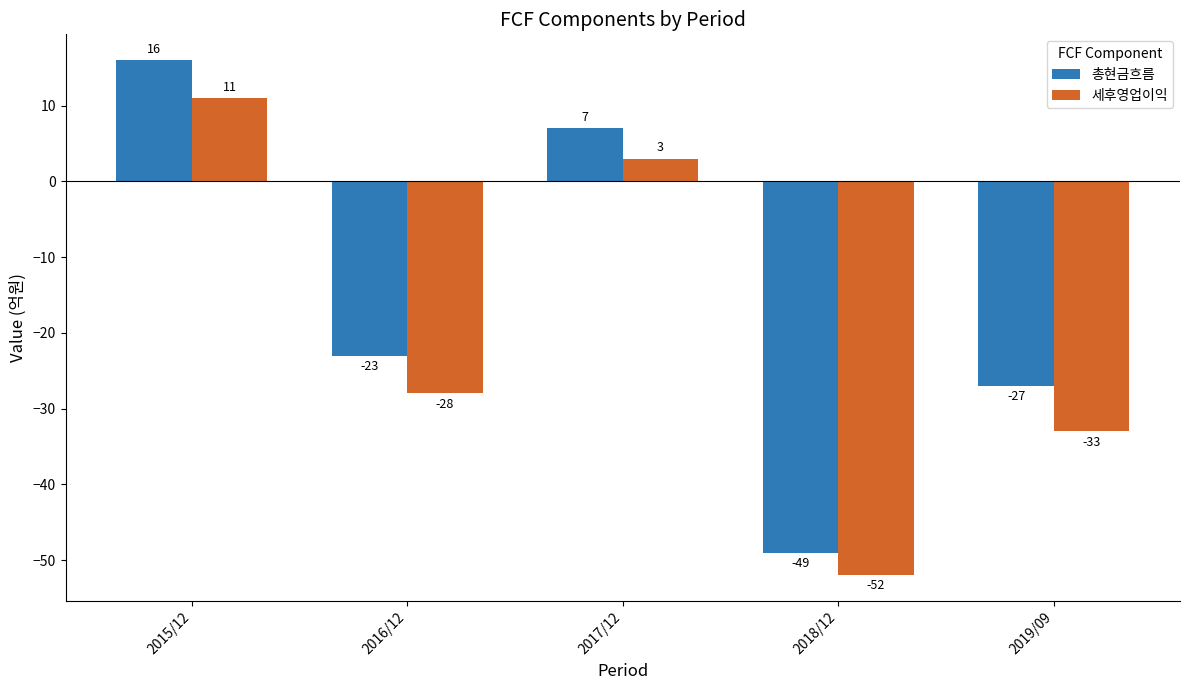

What is the minimum value for 세후영업이익?

-52